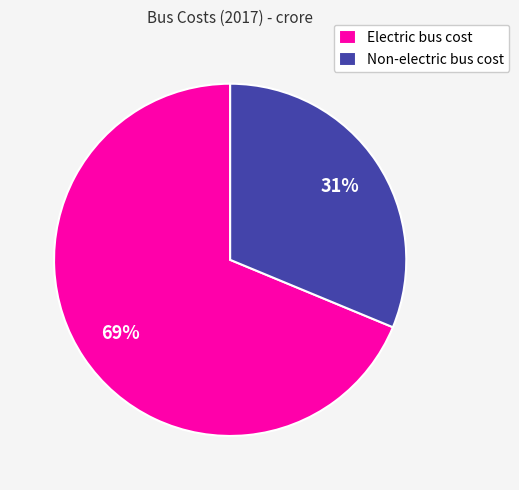

How many segments does this pie chart have?

2